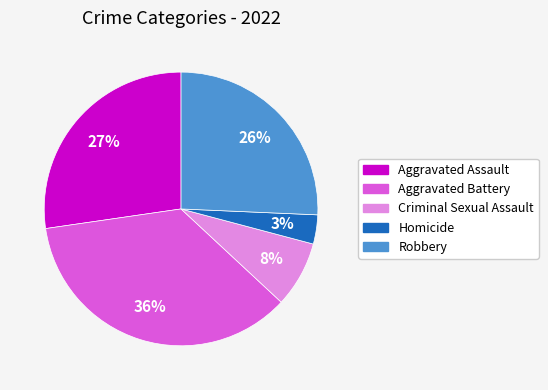

Is the sum of Criminal Sexual Assault and Aggravated Assault greater than half?

No